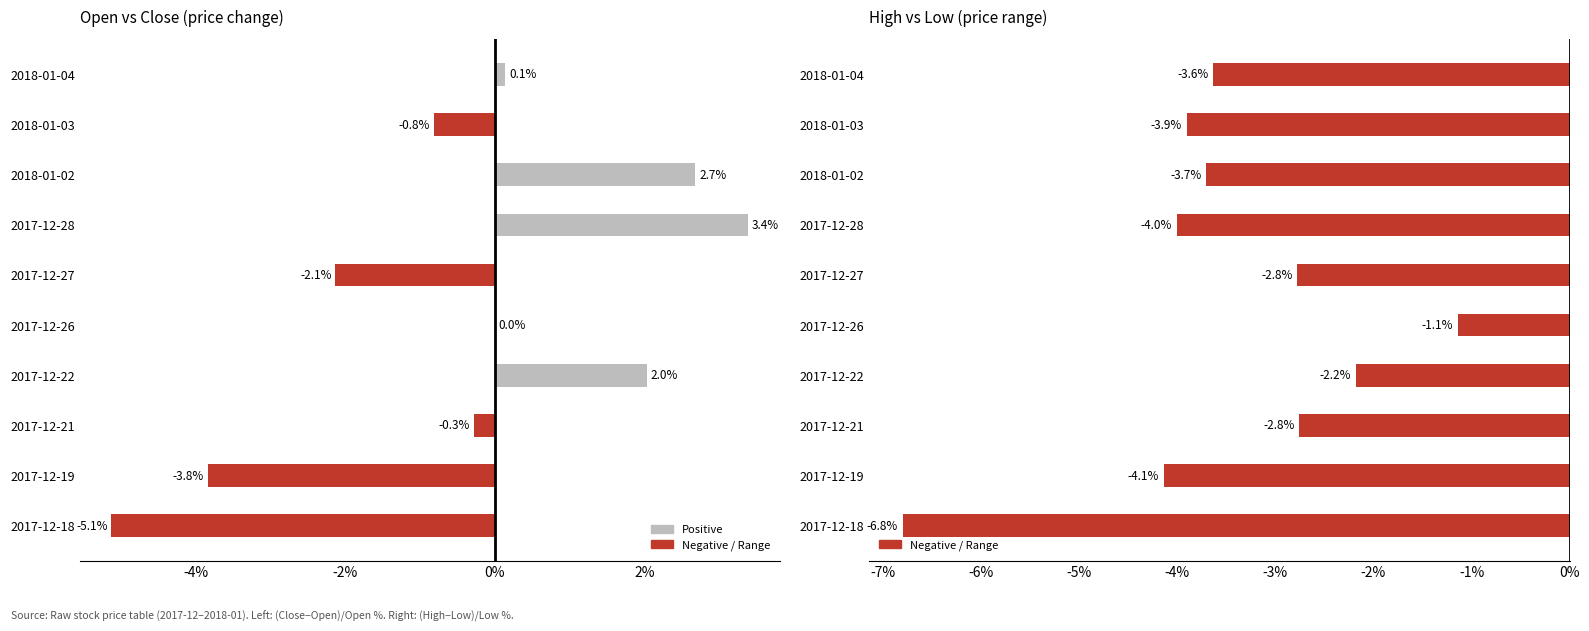

How many values in the Close−Open % series are below 0?

5